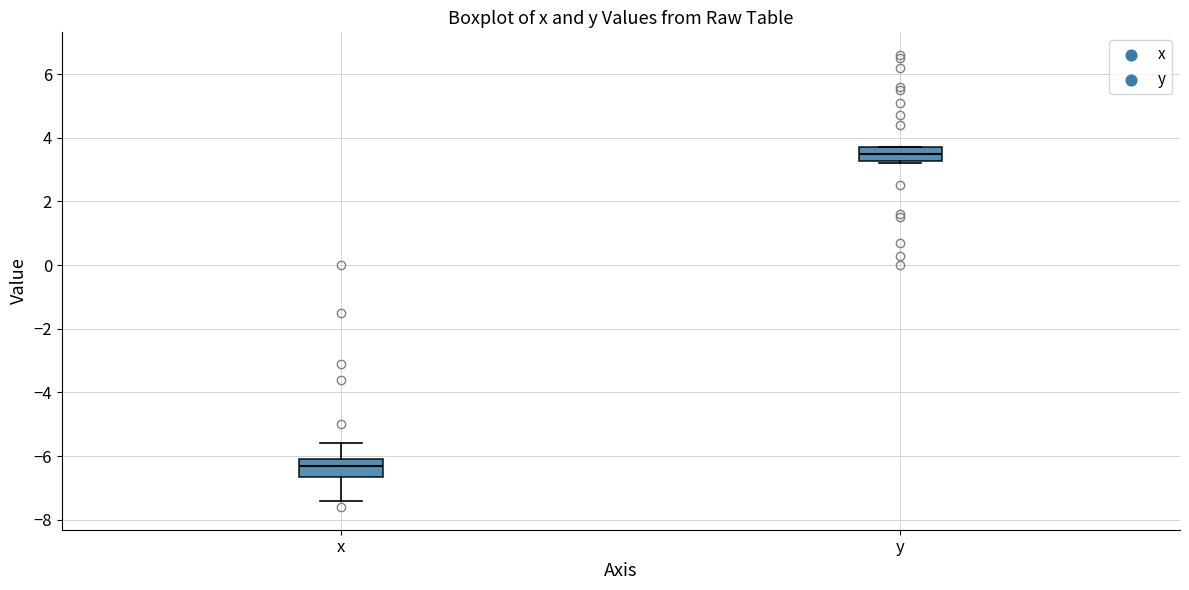

Which box's median line is the highest?

y